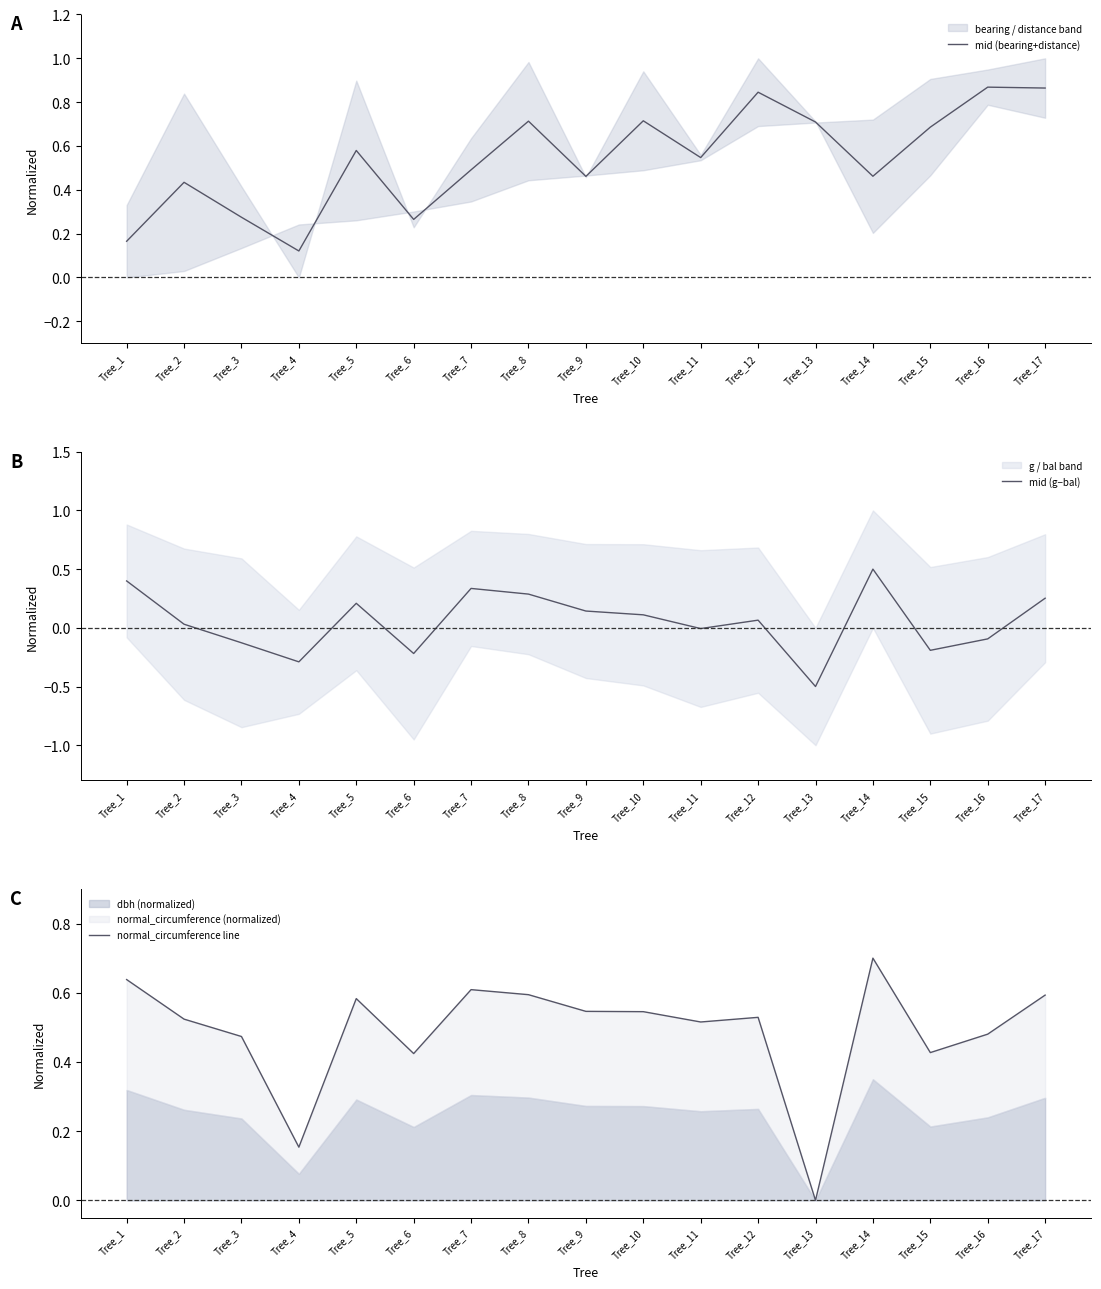

Between Tree_17 and Tree_16, which is larger?

Tree_16